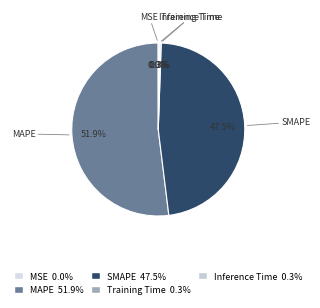

Does Inference Time represent more than half of the total?

No